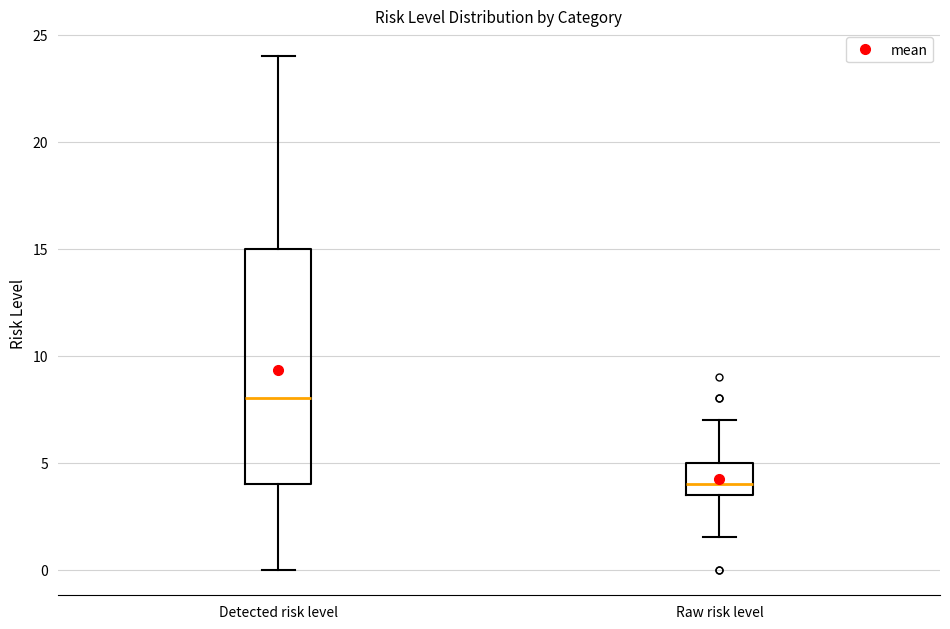

Where does the median line of the box for Detected risk level sit on the y-axis? The values are not printed on the chart, so give them approximately, as read against the axis.

8.0